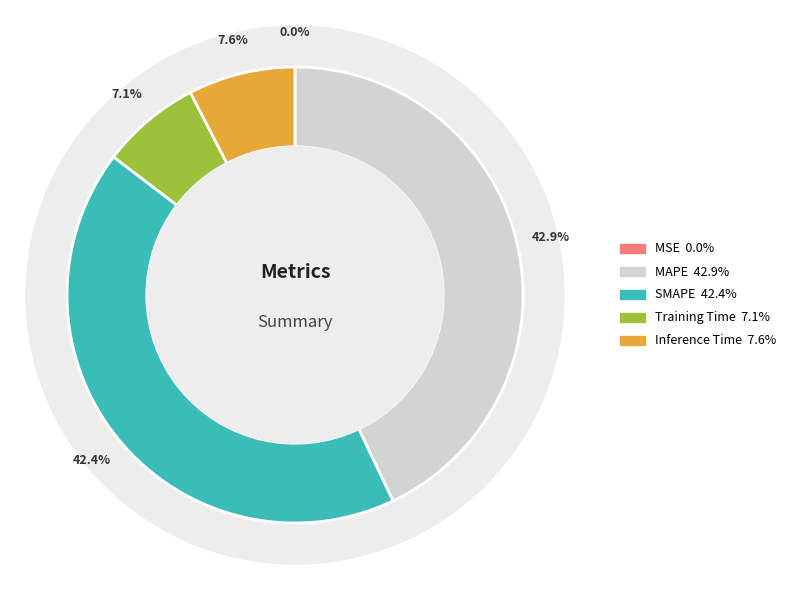

What percentage is the MAPE slice, to the nearest percent?

43%